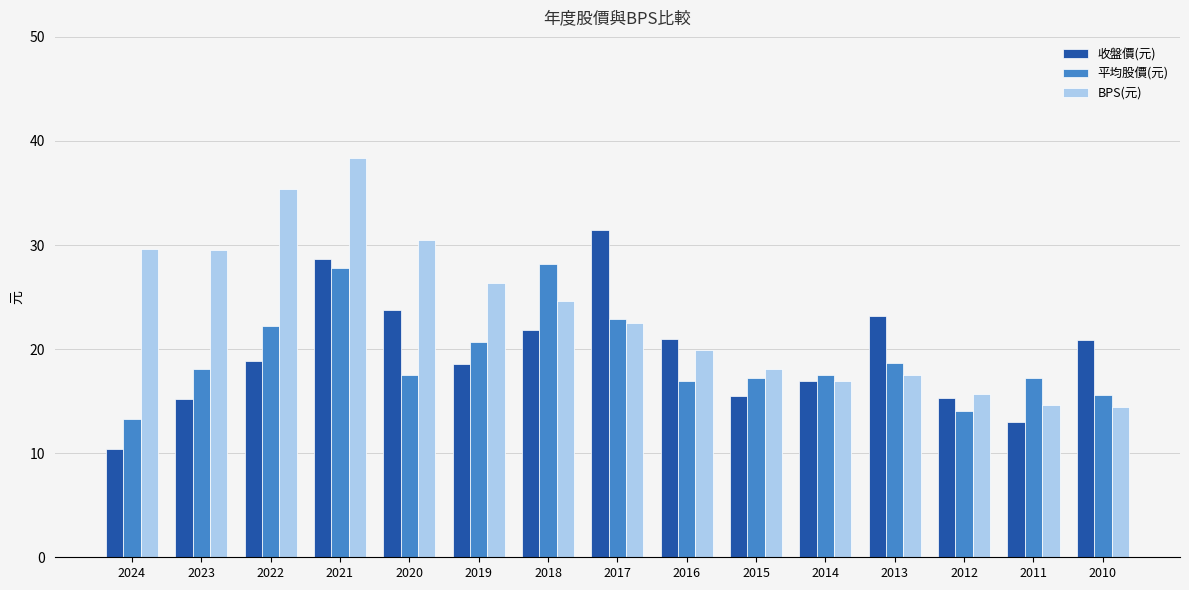

What is the greatest value displayed?

38.4